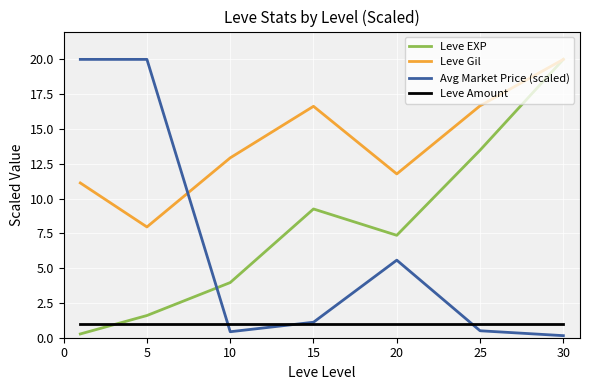

What is the maximum value for Leve EXP?

20.0